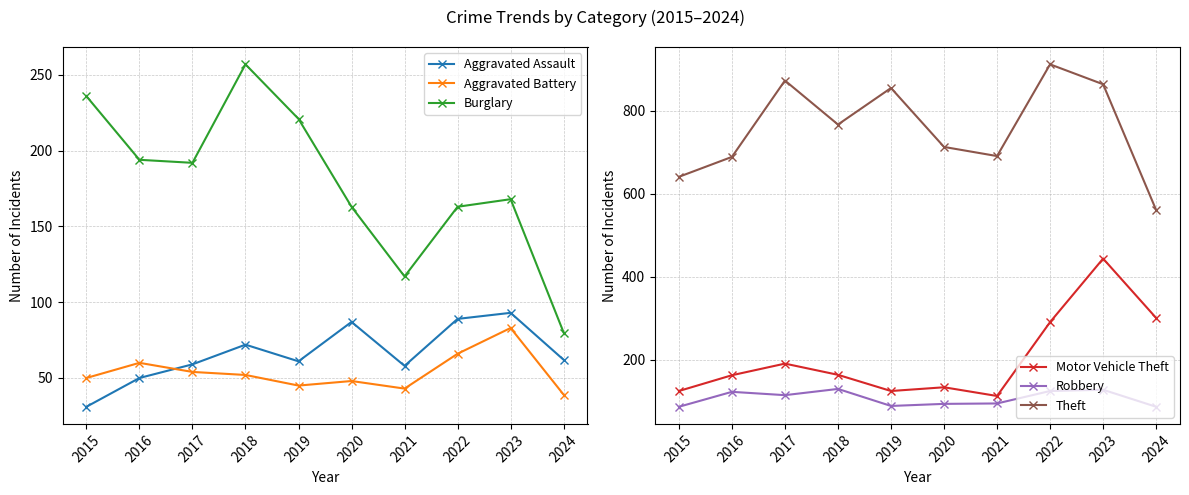

Which series has the largest total across all categories?

Theft